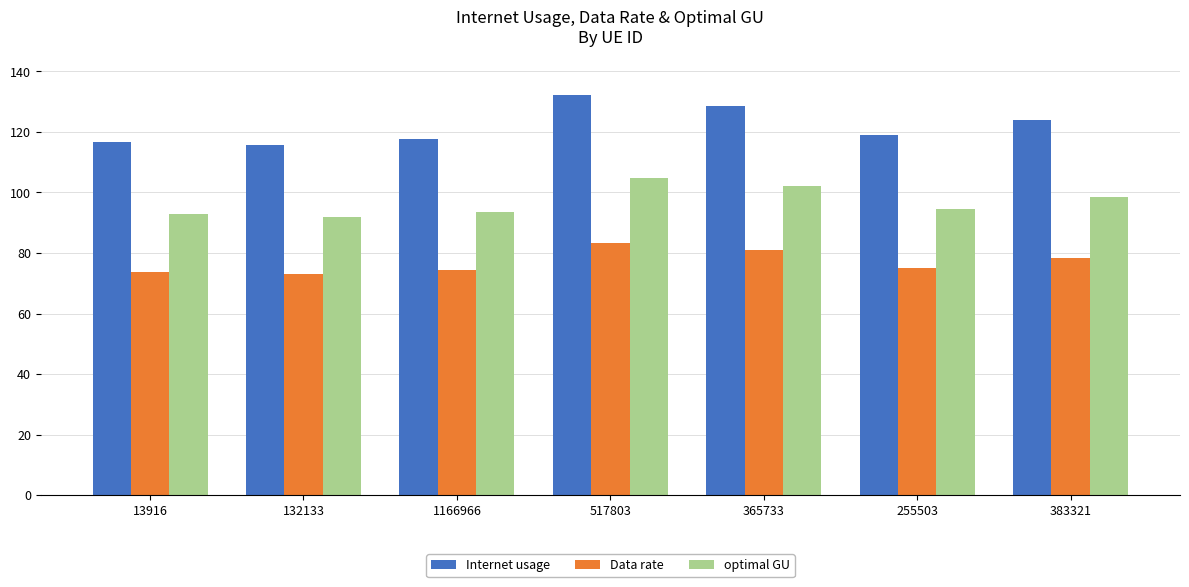

What is the label of the 2nd bar from the left?

132133